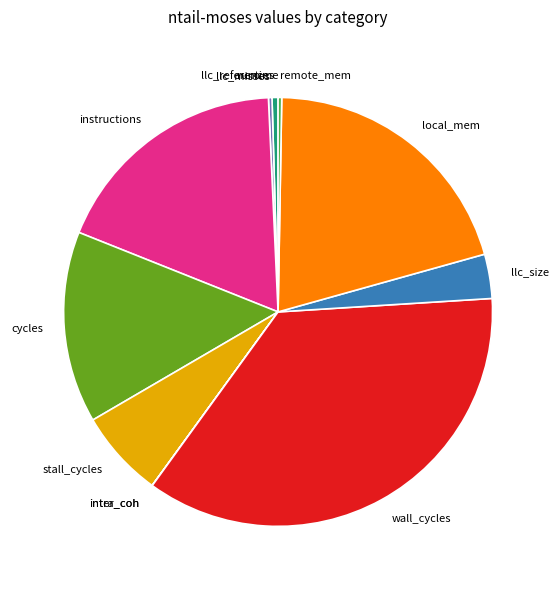

Which category has the biggest portion of the pie?

wall_cycles